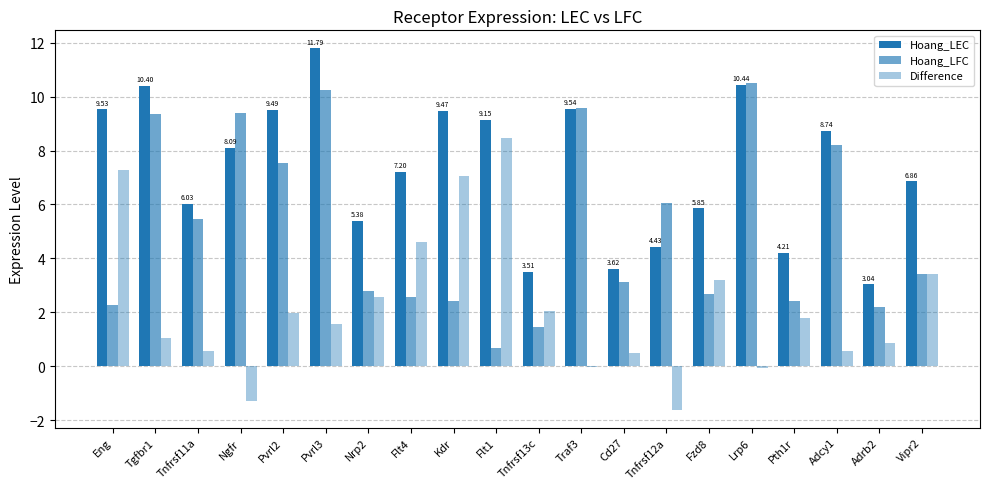

At which label does Hoang_LFC reach its peak?

Lrp6